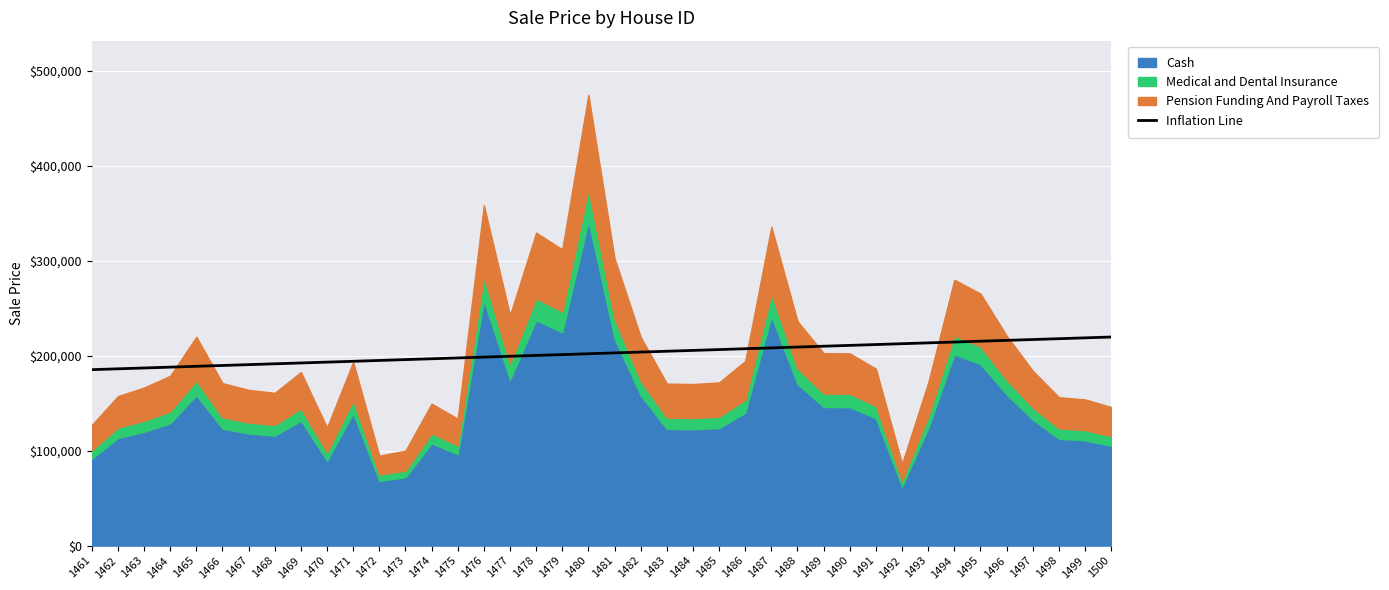

Reading left to right, list all the values displayed in this chart.

185274.0	186155.2	187036.4	187917.6	188798.8	189680.1	190561.3	191442.5	192323.7	193204.9	194086.1	194967.3	195848.5	196729.7	197610.9	198492.1	199373.3	200254.6	201135.8	202017.0	202898.2	203779.4	204660.6	205541.8	206423.0	207304.2	208185.4	209066.6	209947.8	210829.1	211710.3	212591.5	213472.7	214353.9	215235.1	216116.3	216997.5	217878.7	218759.9	219641.1